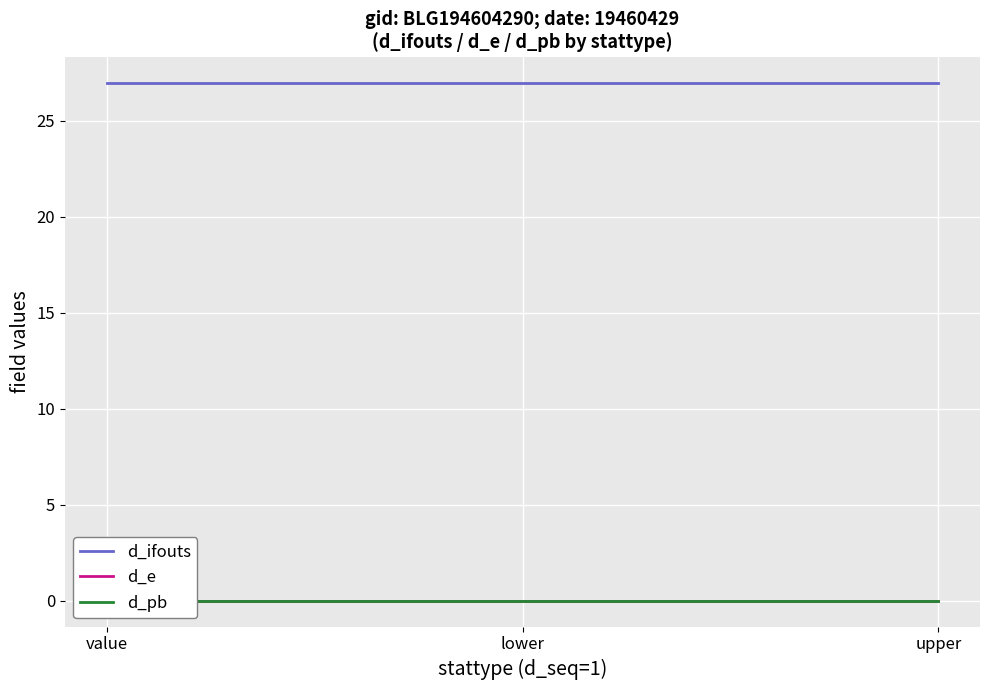

Reading right to left, what are all the values shown in this chart?

d_ifouts: 27	27	27
d_e: 0	0	0
d_pb: 0	0	0